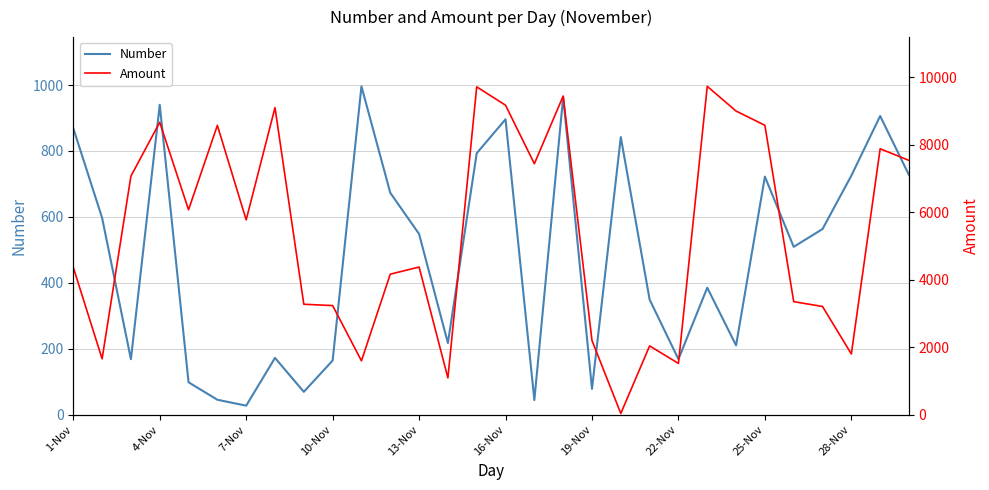

Where do Amount and Number first cross each other?

18 and 19